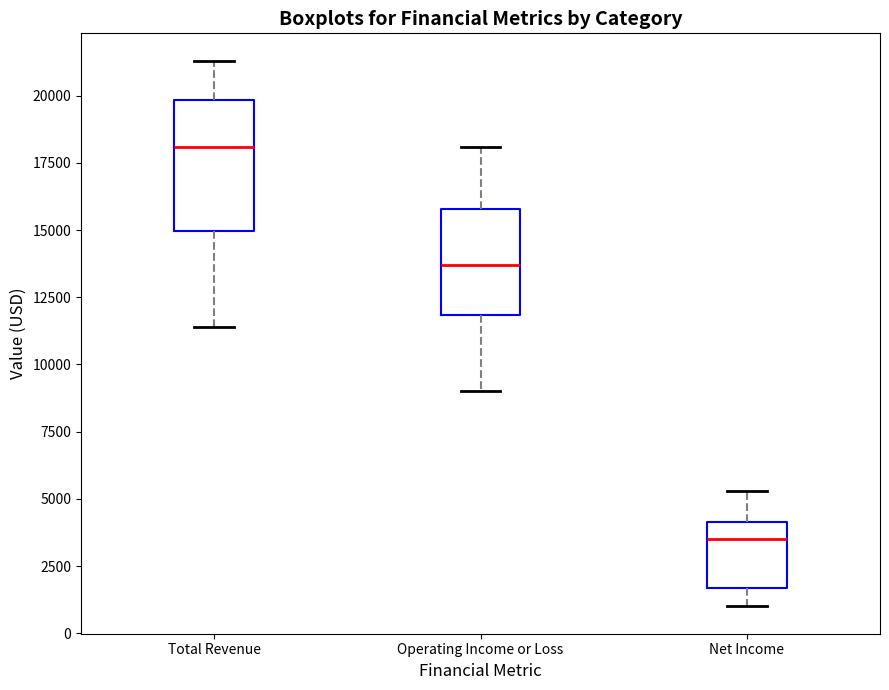

Which box has the highest median line?

Total Revenue